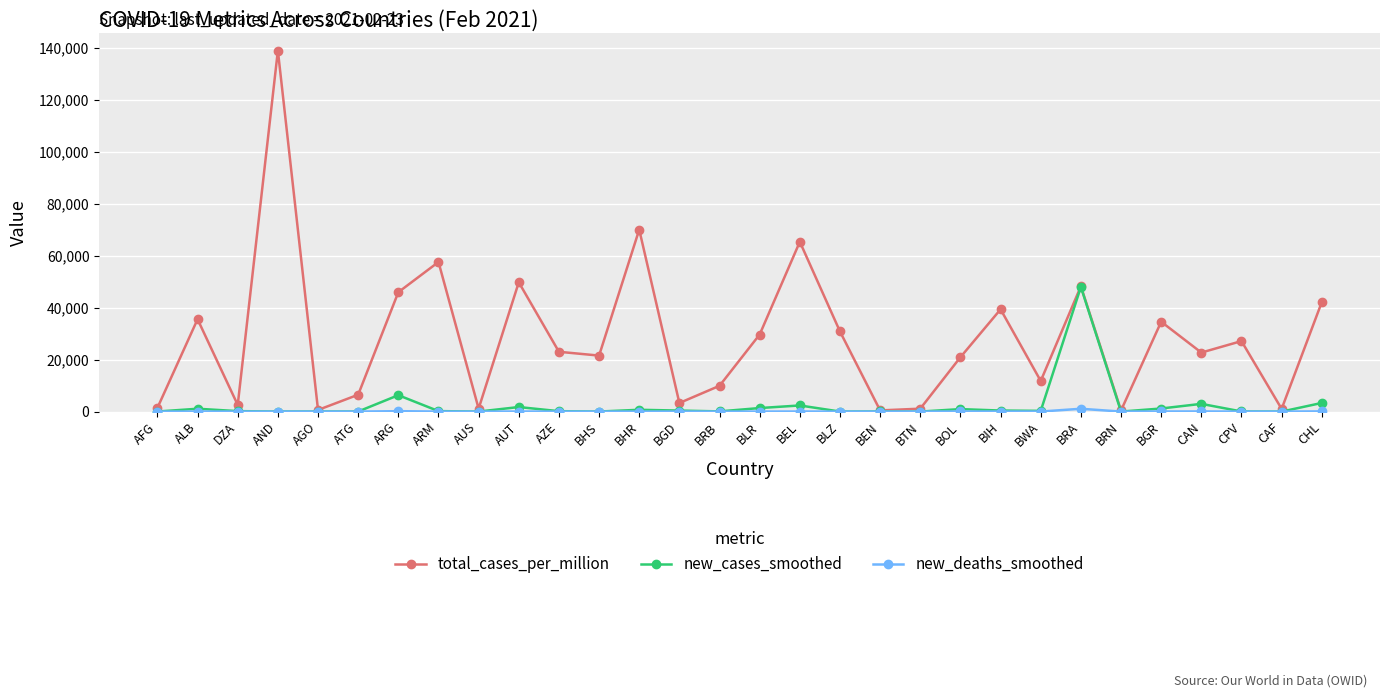

Is it true that total_cases_per_million equals 5177.8 at BWA?

False